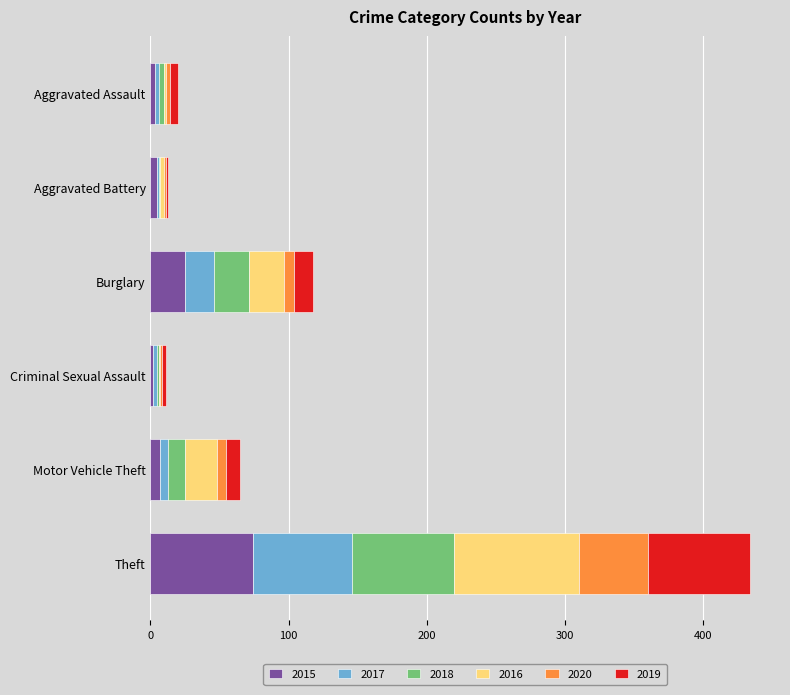

Is it true that 2015 equals 25 at Burglary?

True